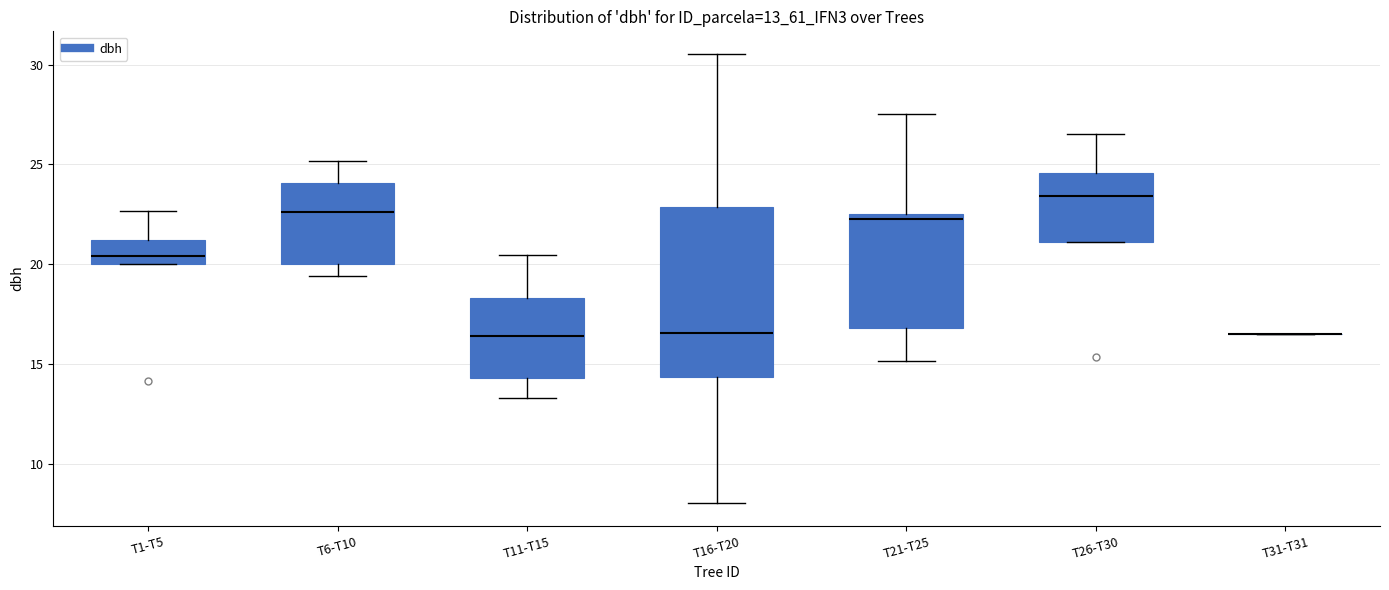

Comparing the boxes themselves (not the whiskers), which one is the tallest?

T16-T20